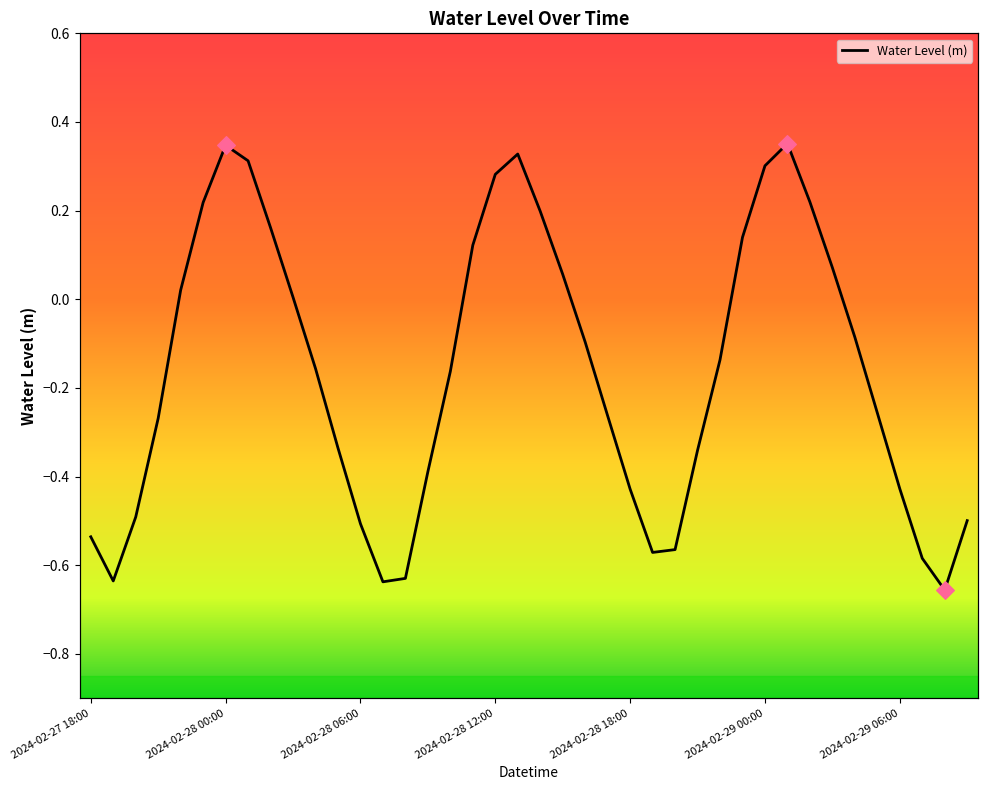

Which has a higher value, 2024-02-28 18:00 or 2024-02-28 11:00?

2024-02-28 11:00